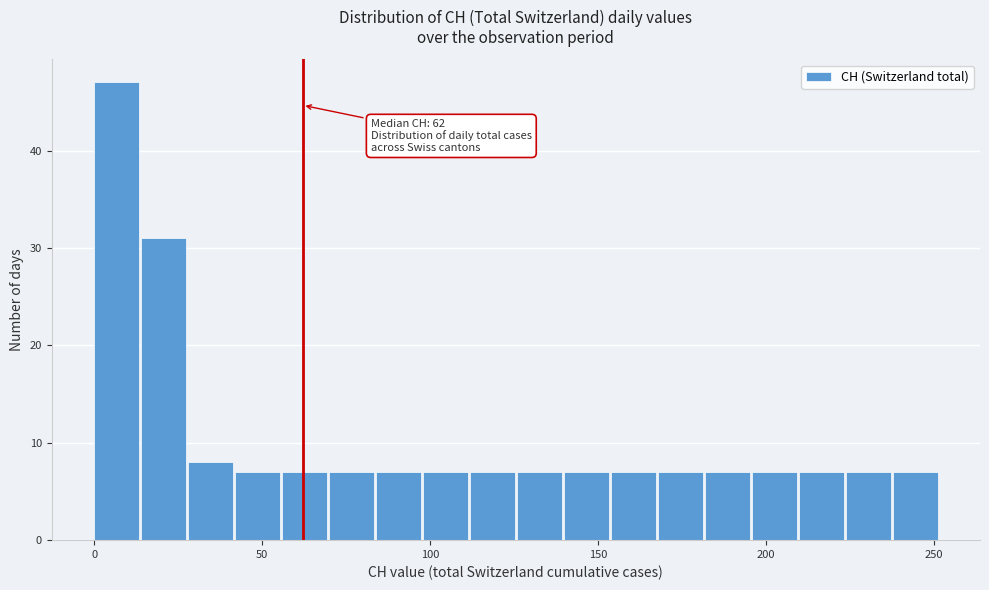

Around what value on the x-axis is the tallest bar? Give the approximate position of its centre, as read against the axis.

5